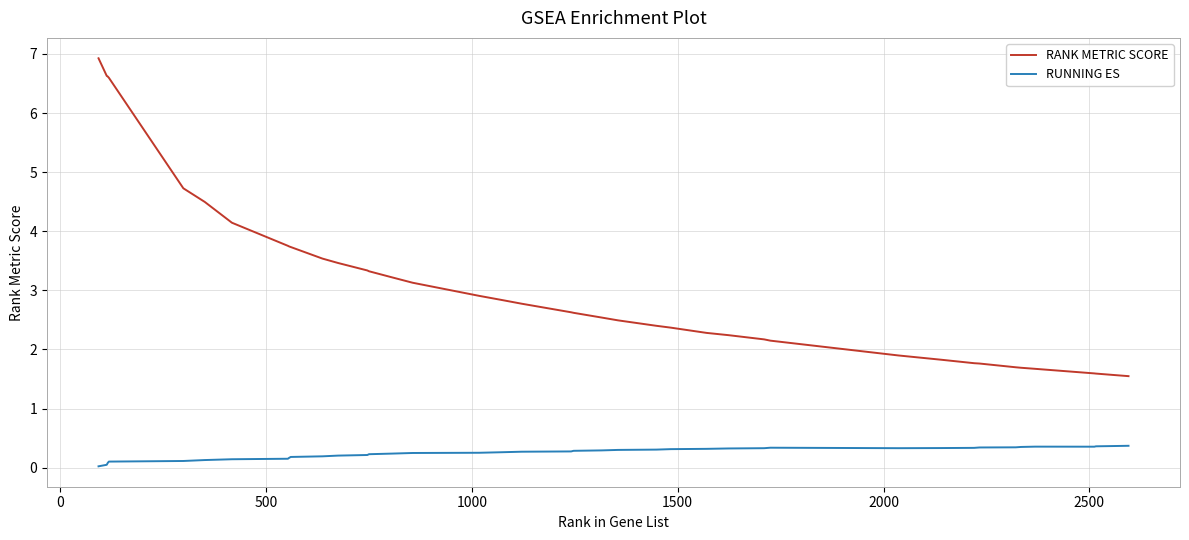

What is the maximum value shown in the chart?

6.9